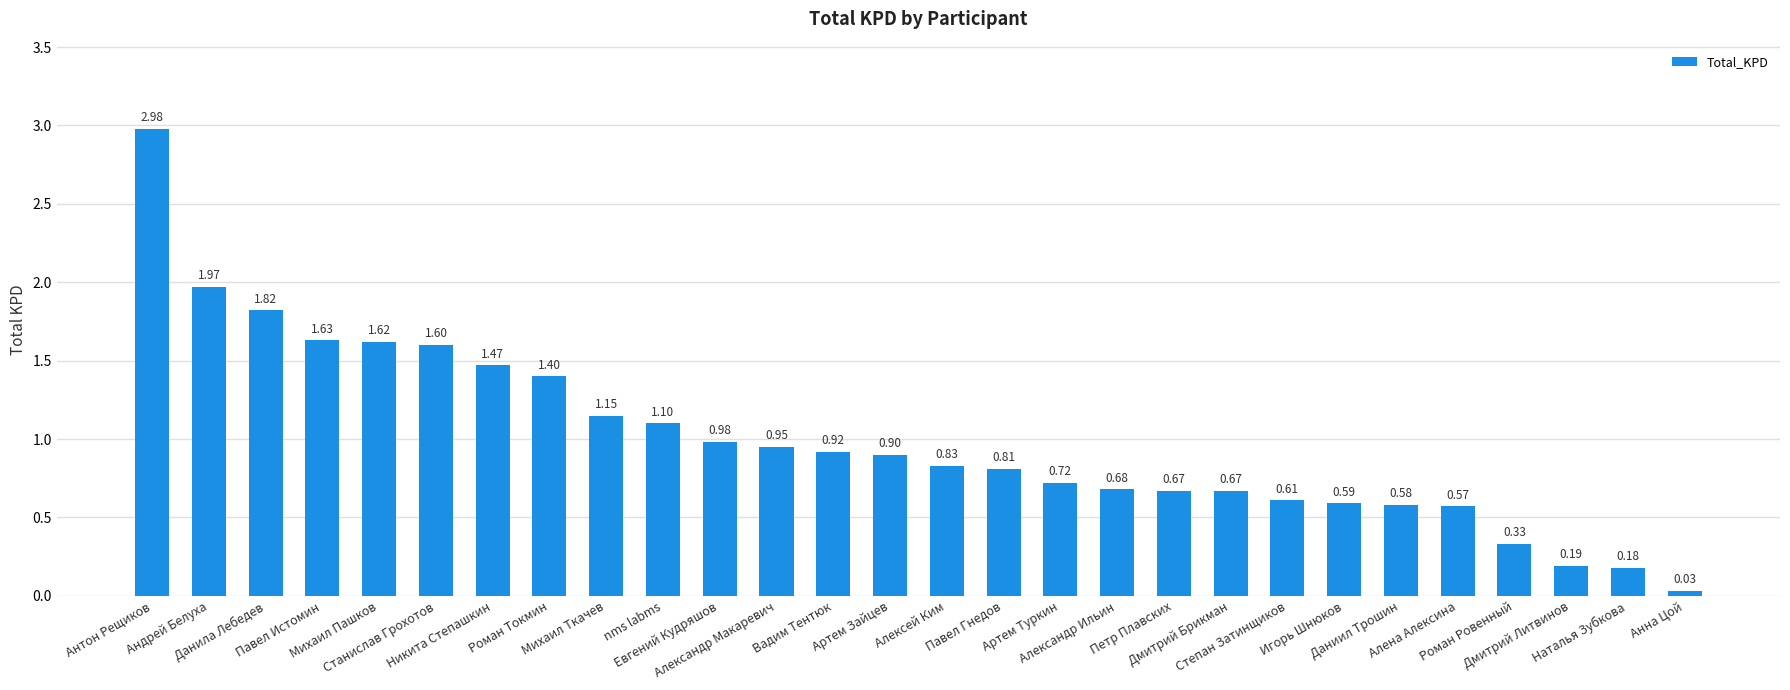

Which has a higher value, Вадим Тентюк or Михаил Ткачев?

Михаил Ткачев